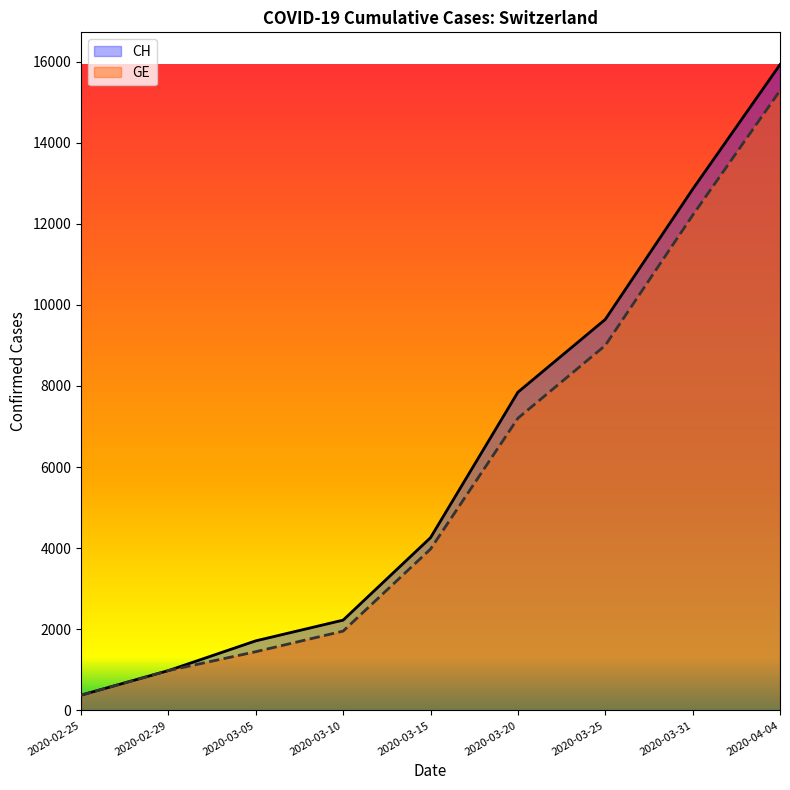

What value does the GE series have at 2020-03-10?

1955